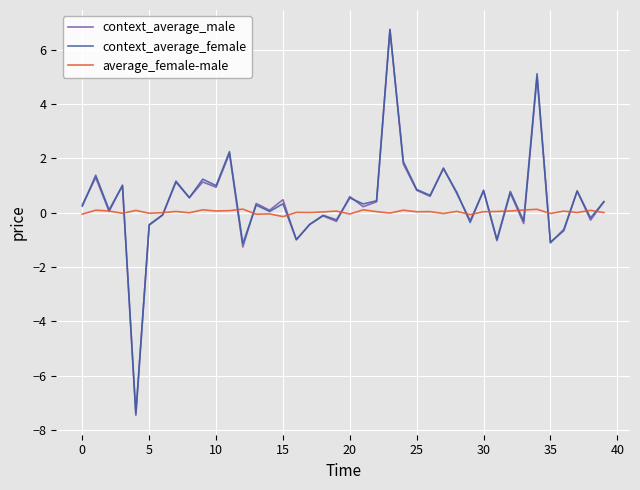

What is the lowest value of the context_average_female series?

-7.4